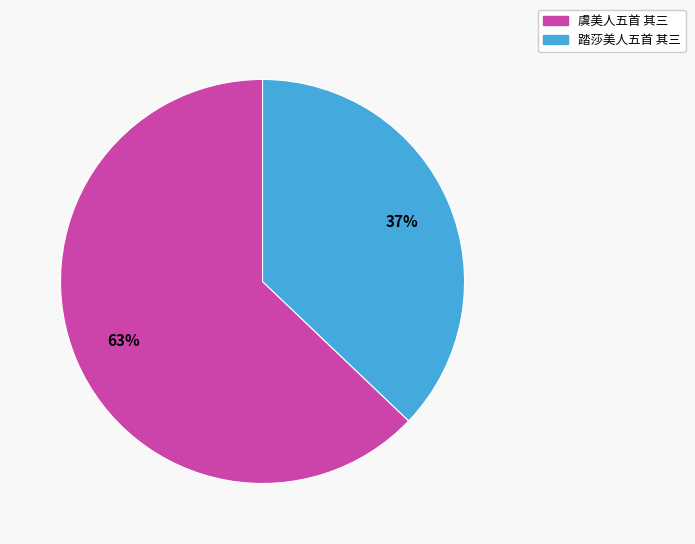

Is it true that 踏莎美人五首 其三 is 25% of the pie?

False